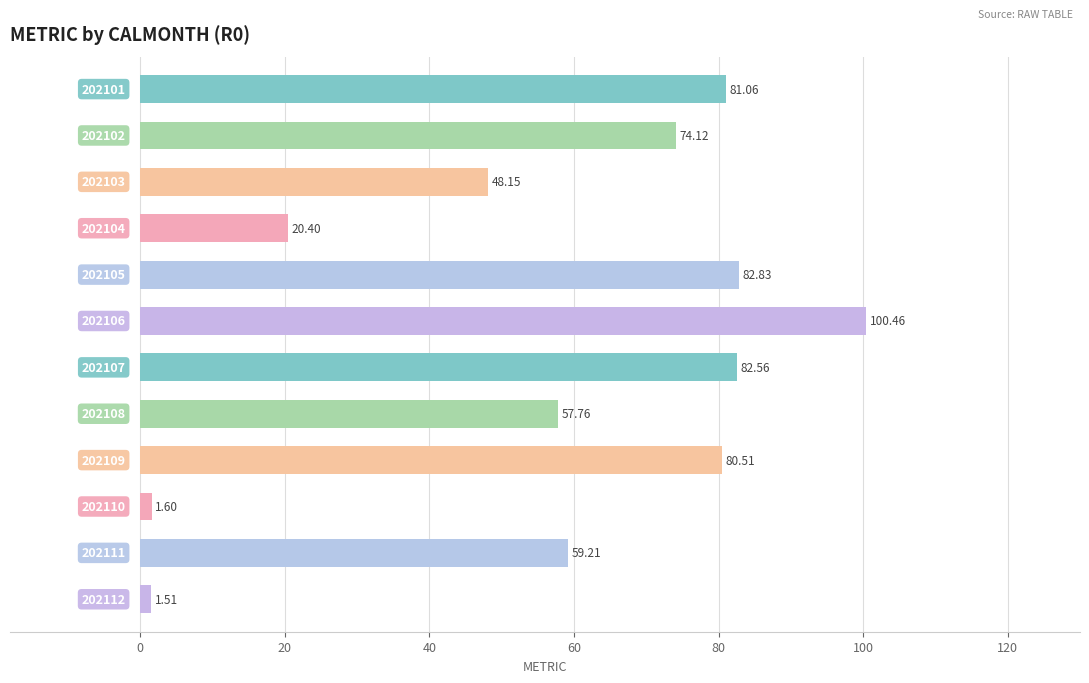

How many data points are less than 74?

6